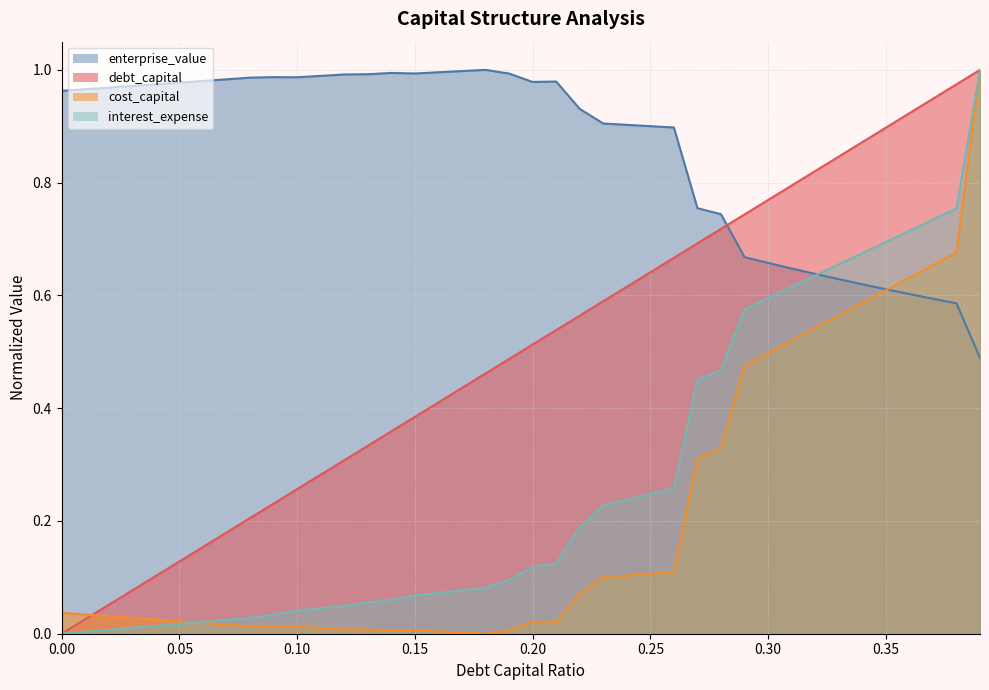

List the labels in order of cost_capital value, largest first.

0.39, 0.38, 0.37, 0.36, 0.35, 0.34, 0.33, 0.32, 0.31, 0.3, 0.29, 0.28, 0.27, 0.26, 0.25, 0.24, 0.23, 0.22, 0.0, 0.01, 0.02, 0.03, 0.04, 0.05, 0.2, 0.21, 0.06, 0.07, 0.08, 0.1, 0.09, 0.11, 0.12, 0.13, 0.19, 0.15, 0.14, 0.16, 0.17, 0.18